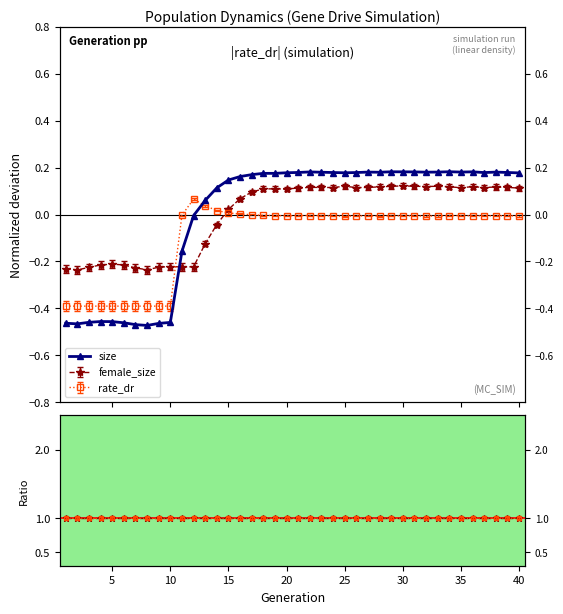

True or false: rate_dr / rate_has_drive and size intersect in this chart.

False